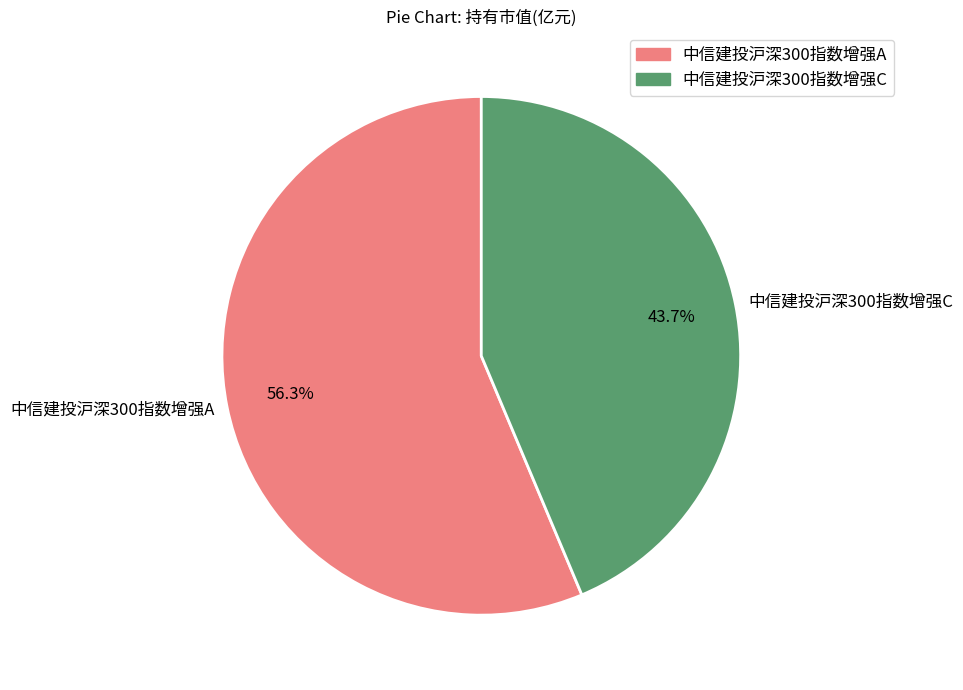

Is there any slice that represents more than half of the pie?

Yes